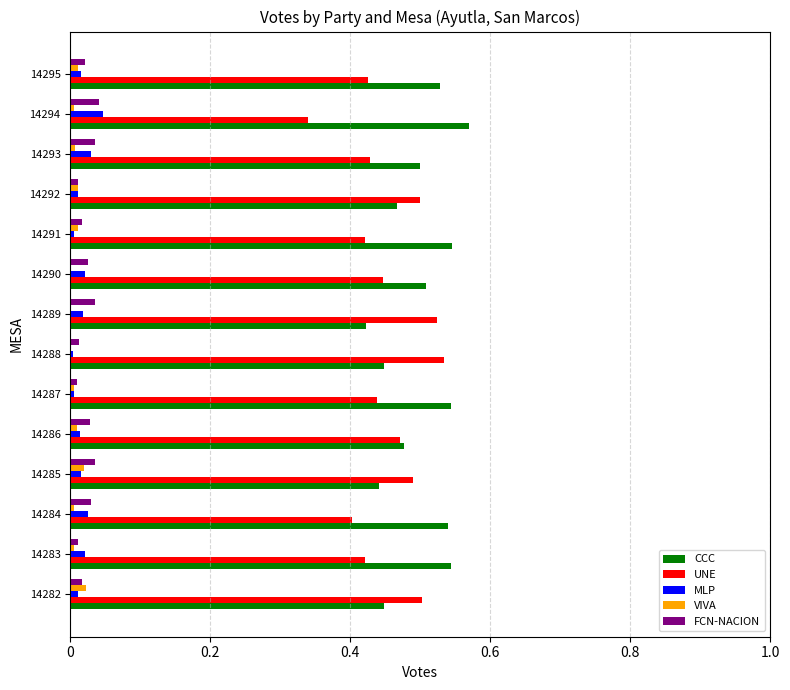

Is it true that UNE equals 0.7 at 14283?

False